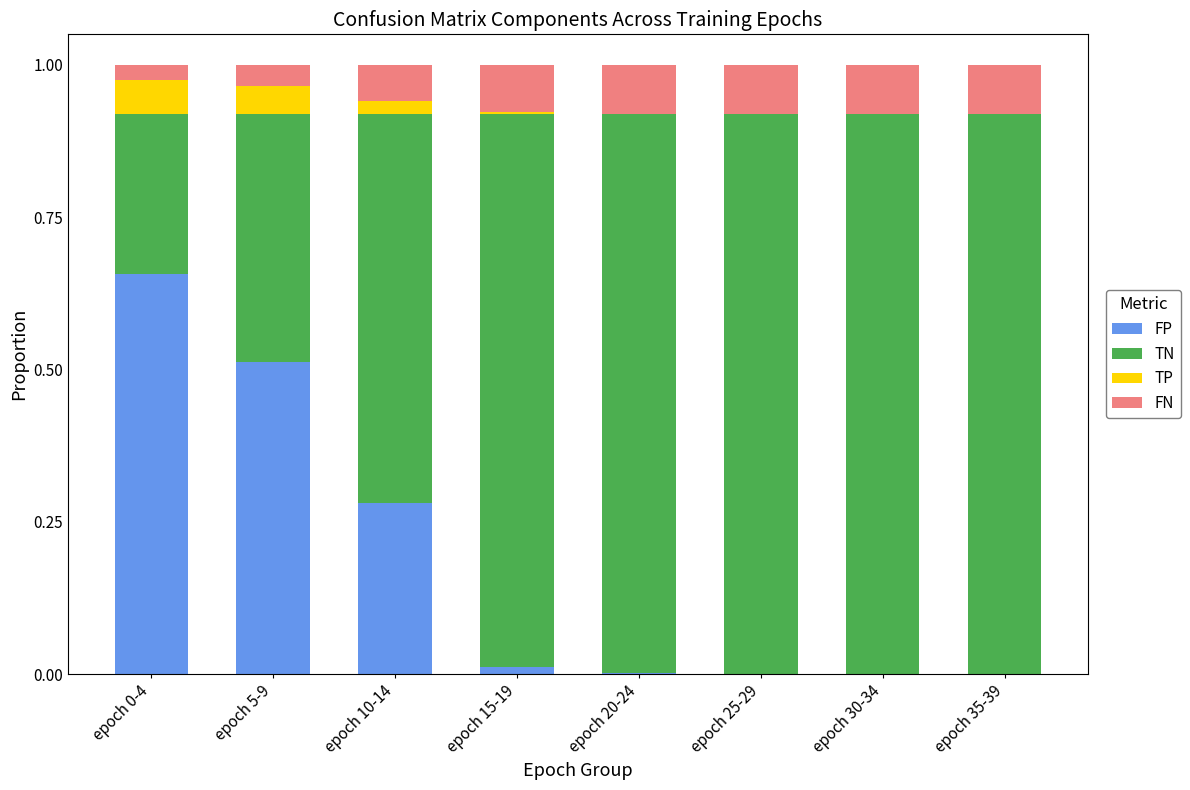

Count the number of data series in this chart.

4